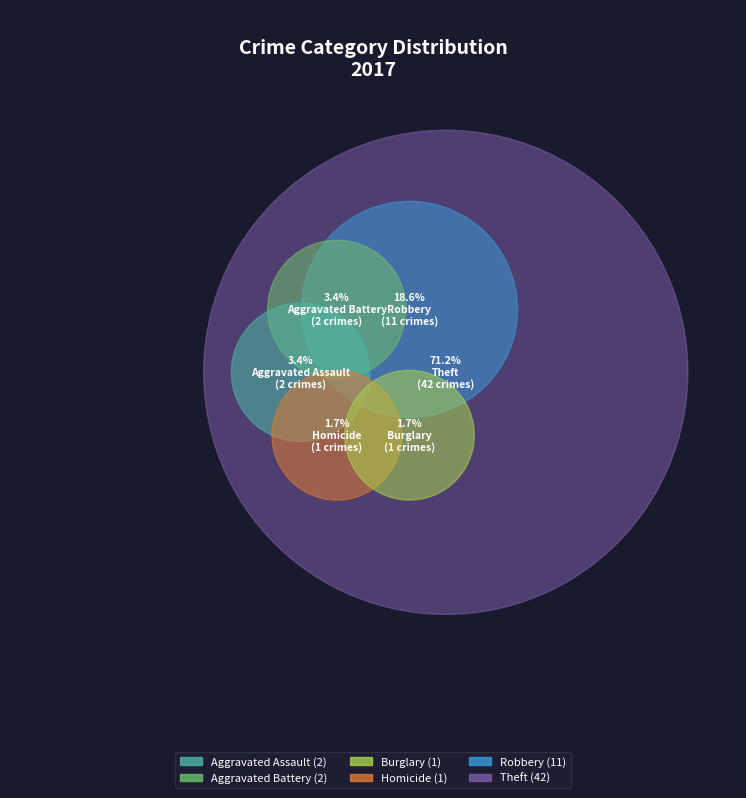

Is the sum of Aggravated Assault and Criminal Sexual Assault greater than half?

No